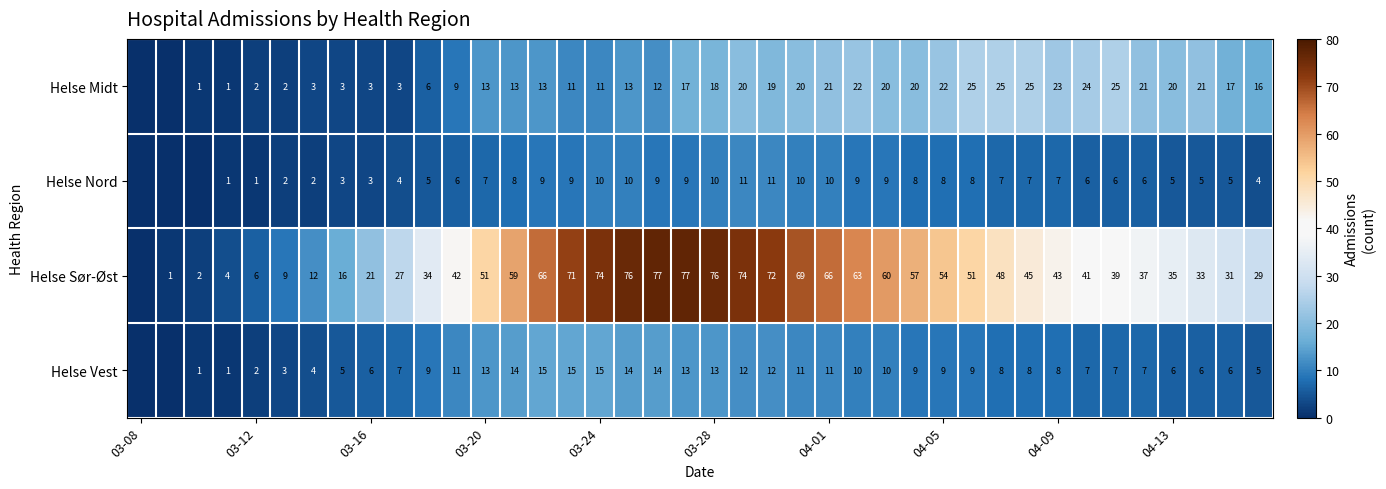

The Helse Midt series shows 8 at 03-28. True or false?

False